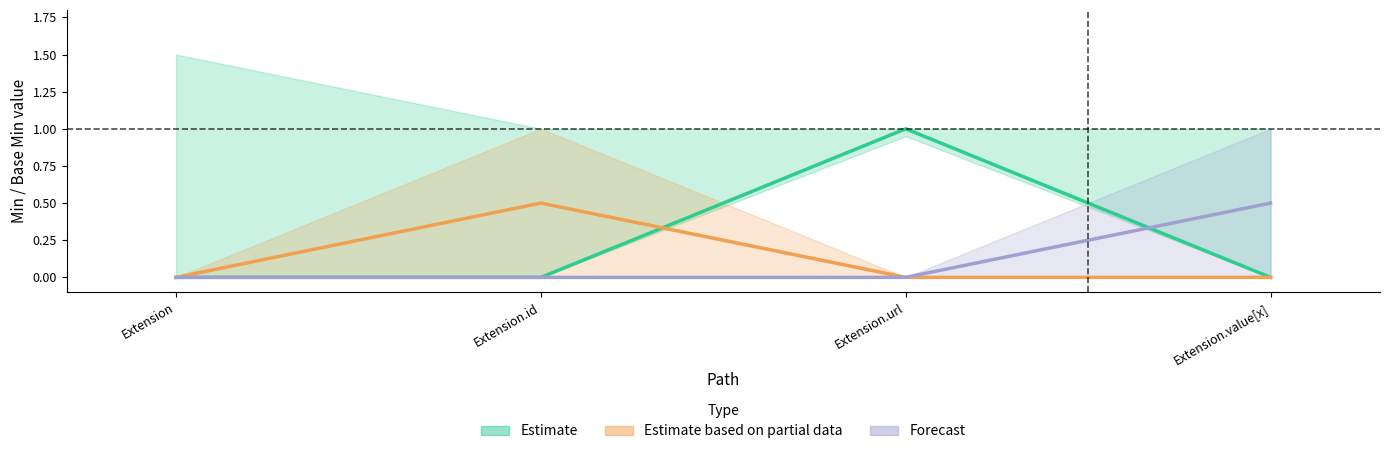

What is the label of the 2nd point from the left?

Extension.id